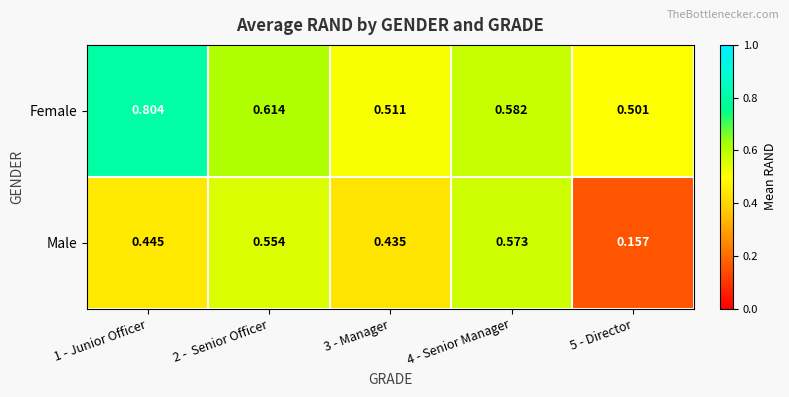

At how many categories does at least one series exceed 0?

5